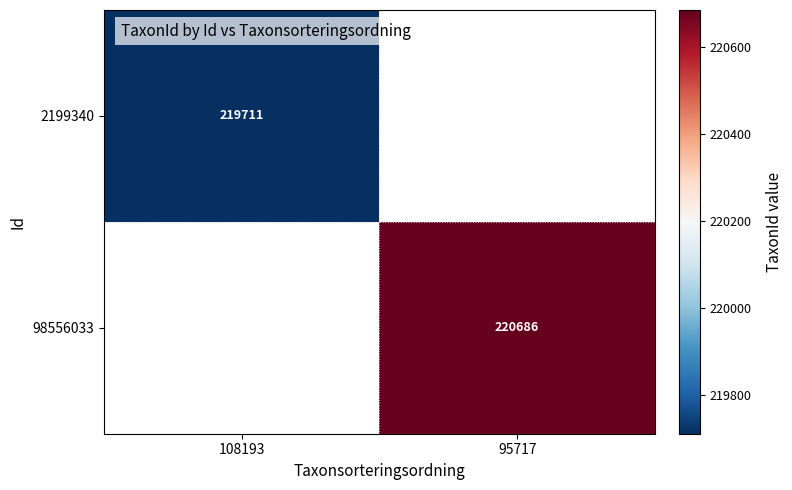

Is it true that 2199340 equals 104630.9 at 108193?

False